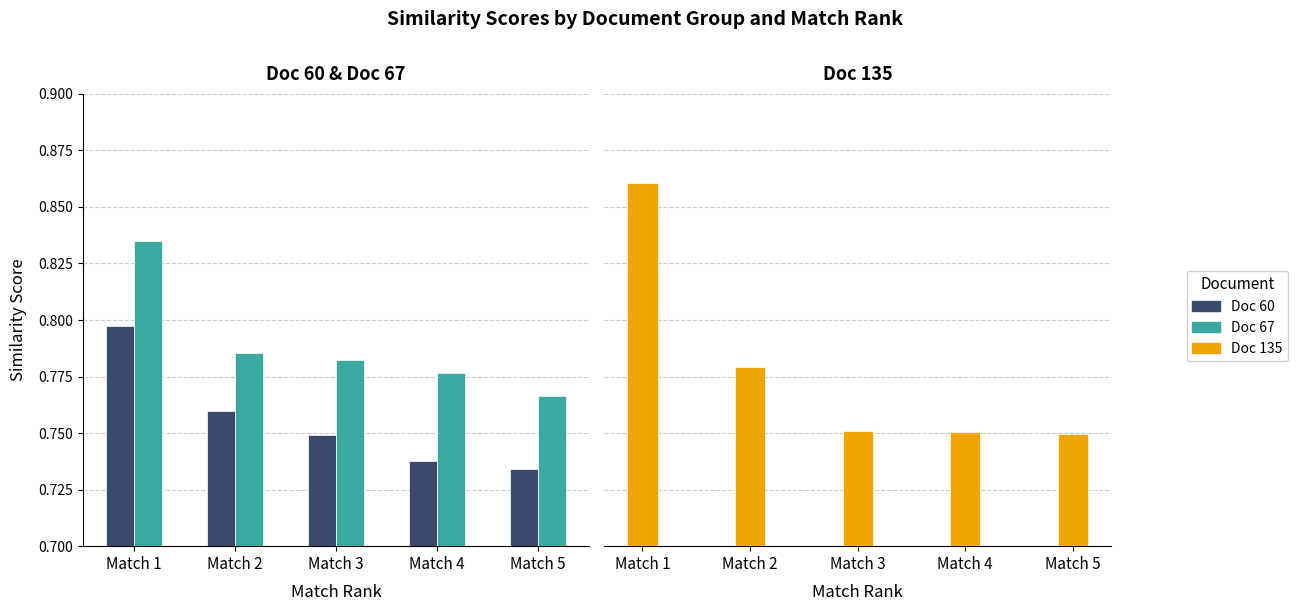

What is the value of the Doc 60 bar at the 1st from the left?

0.8